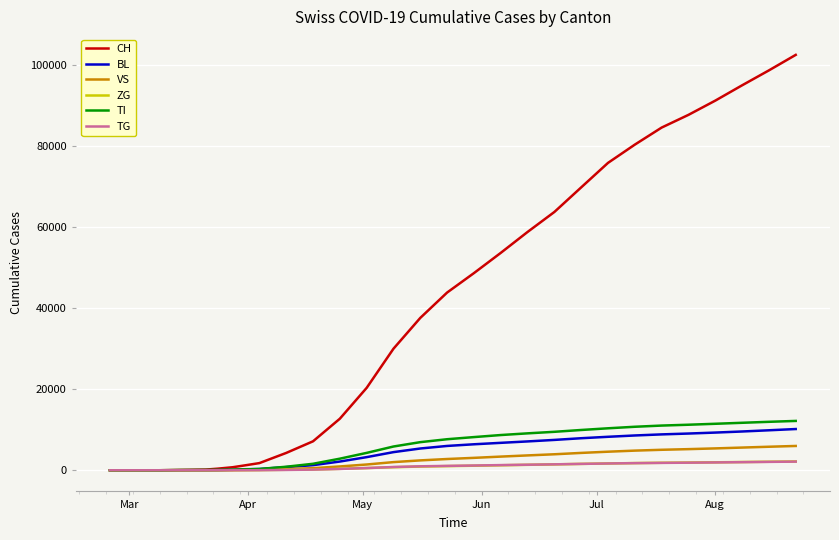

What is the sum of all ZG values?

26235